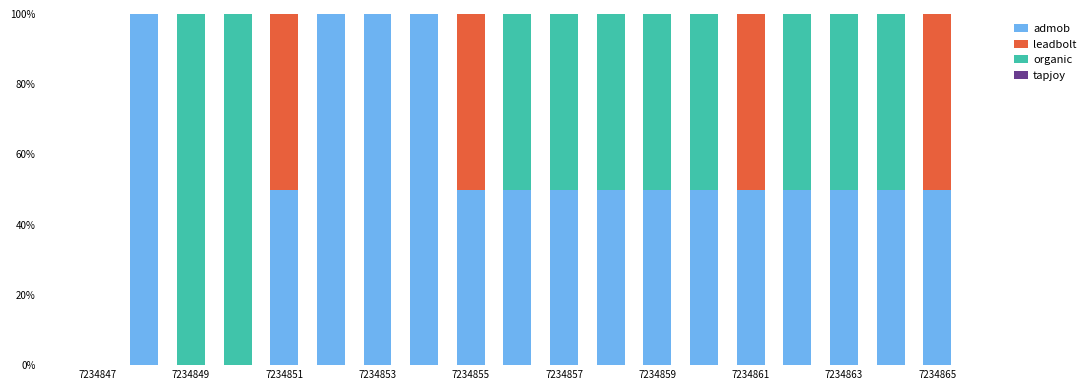

Are the bars horizontal?

No